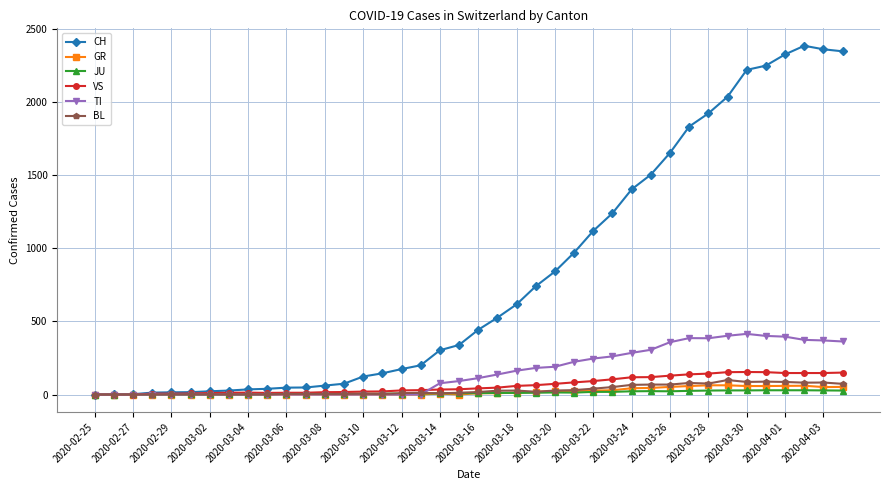

At how many categories does at least one series exceed 481?

19